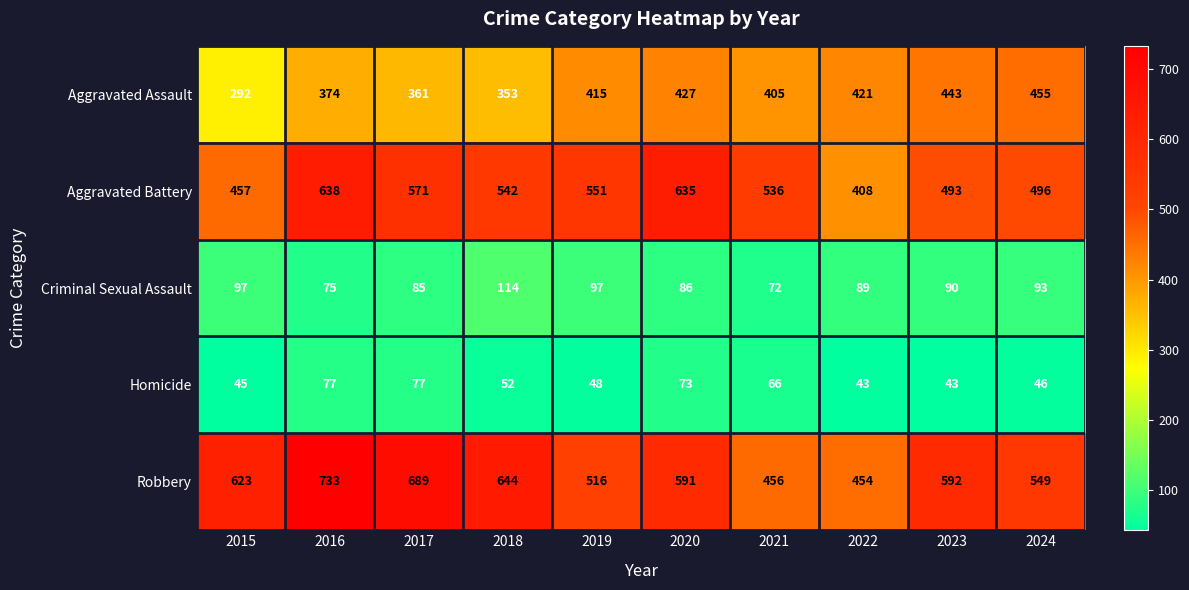

At which category is the sum across all series the highest?

2016